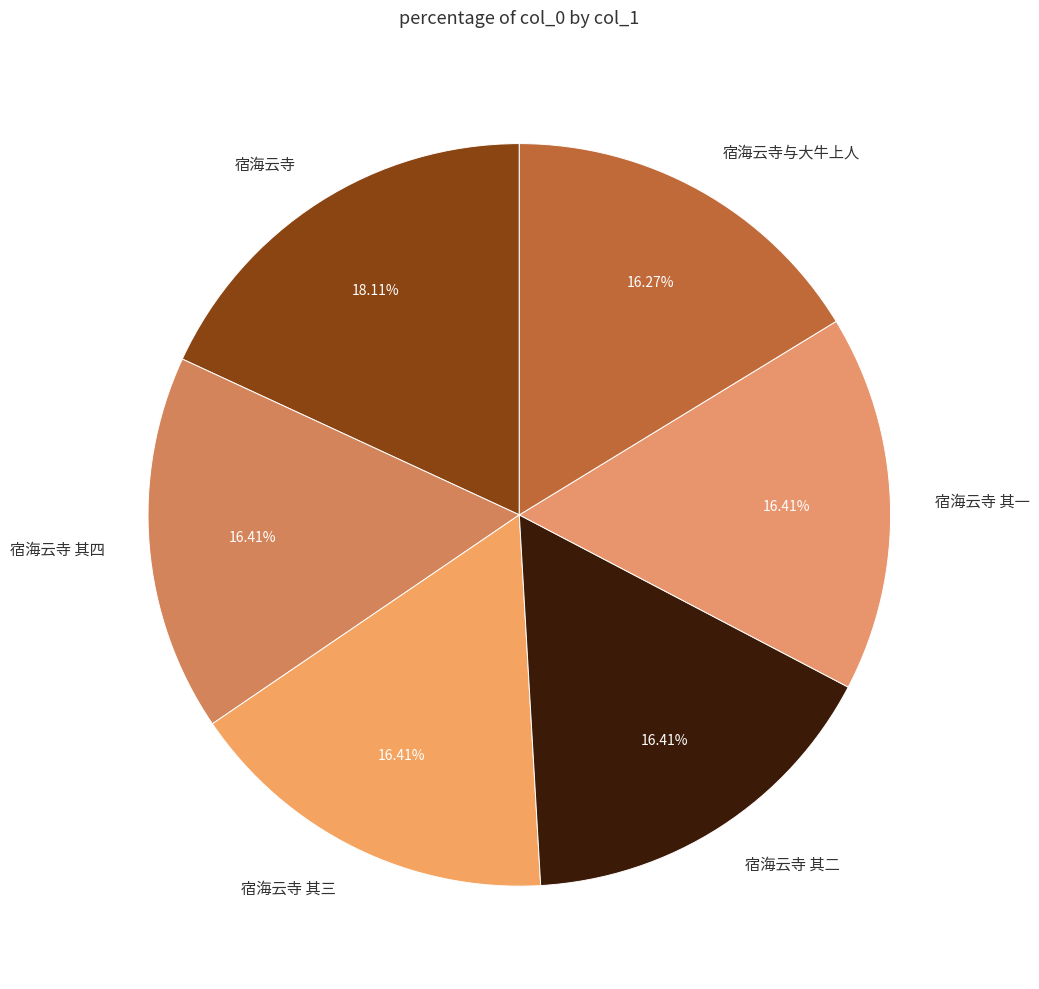

Does 宿海云寺 其二 account for over 50% of the chart?

No